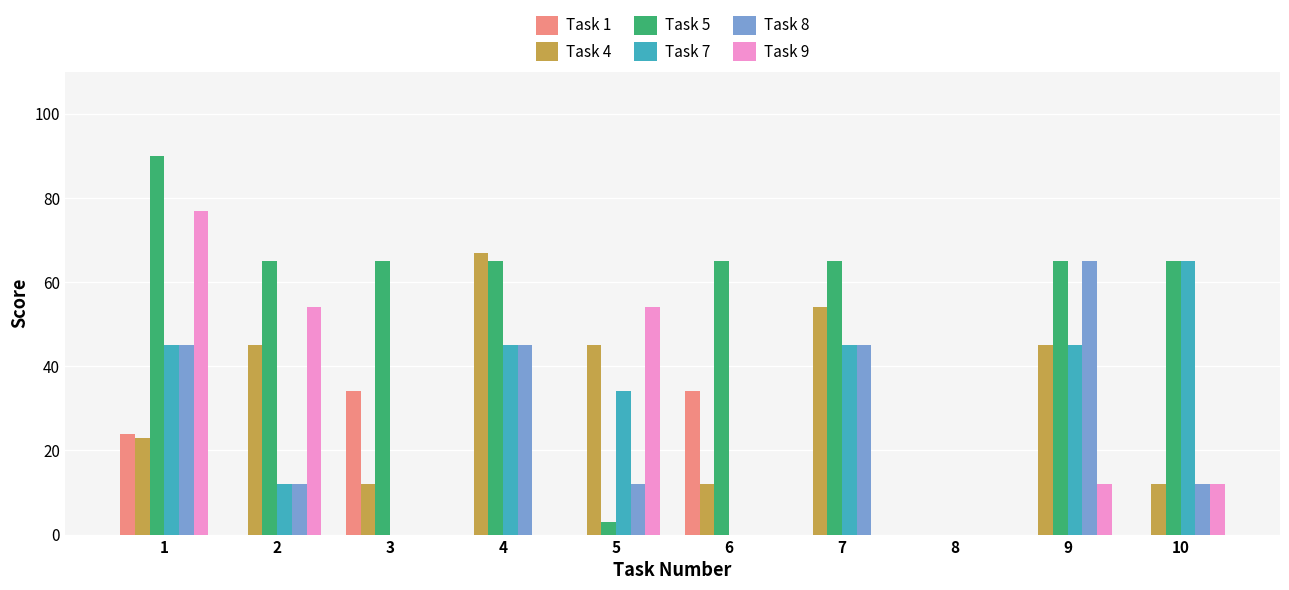

Which series has the largest total across all categories?

Task 5